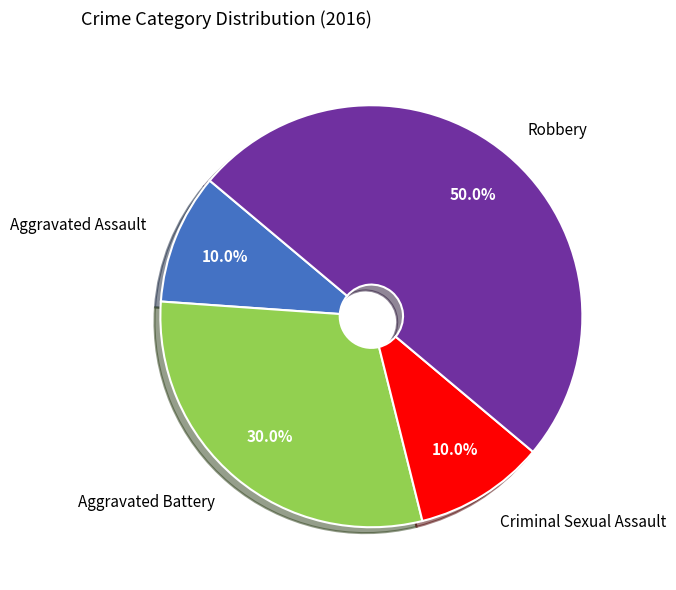

Which slice is the largest?

Robbery